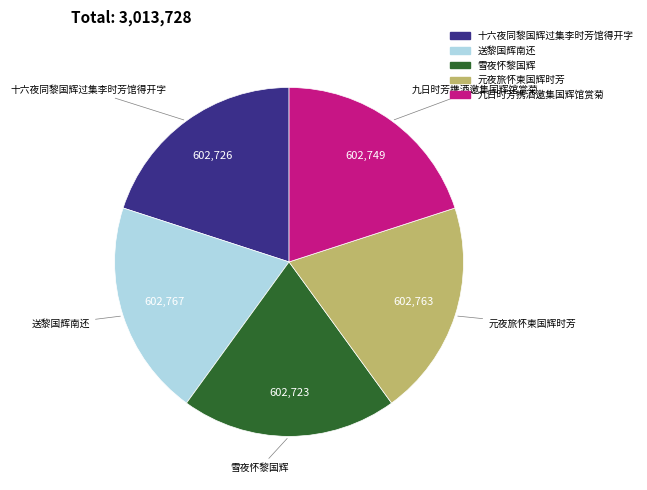

How many slices are in this pie chart?

5